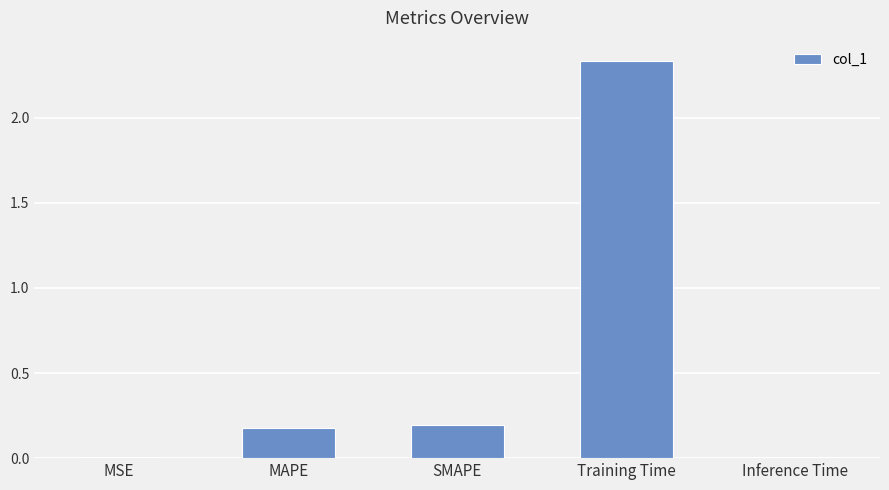

Between Inference Time and SMAPE, which is larger?

SMAPE